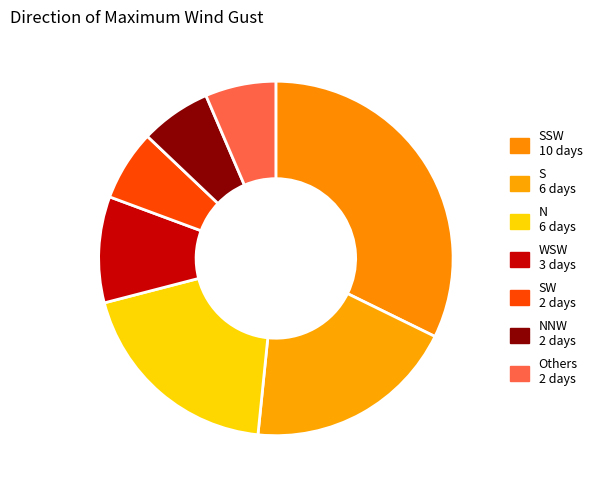

Is there a majority slice in this chart?

No